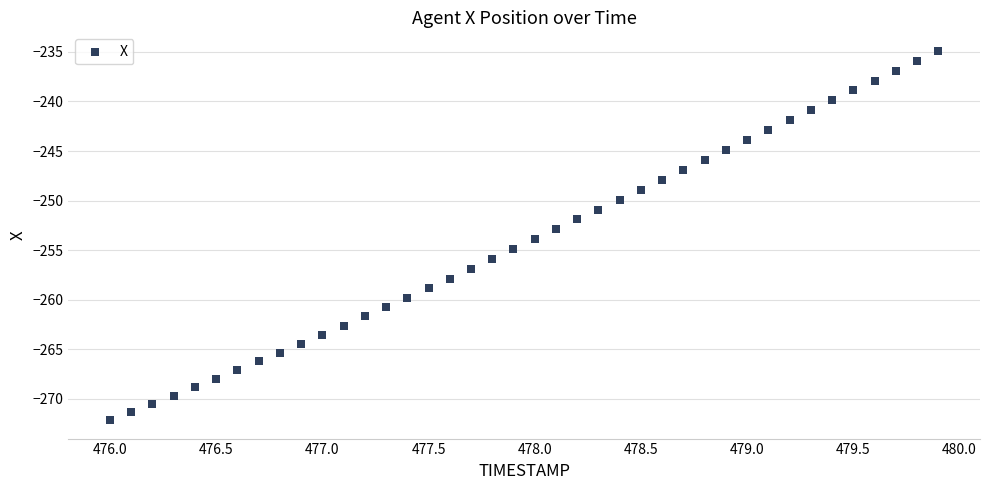

What is the range of X values (max minus min)?

3.9